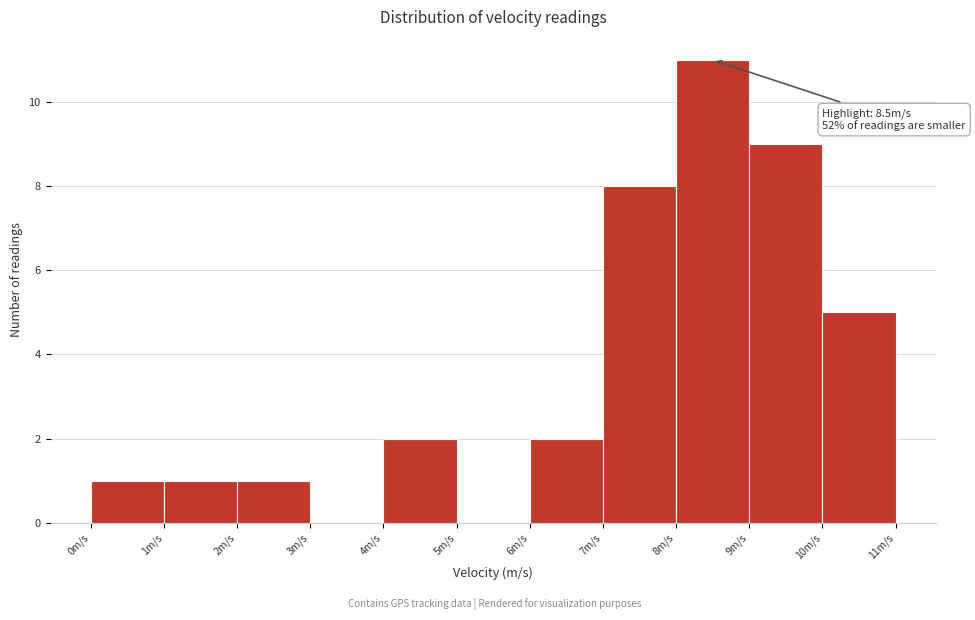

Which range on the x-axis has the tallest bar?

8 to 9